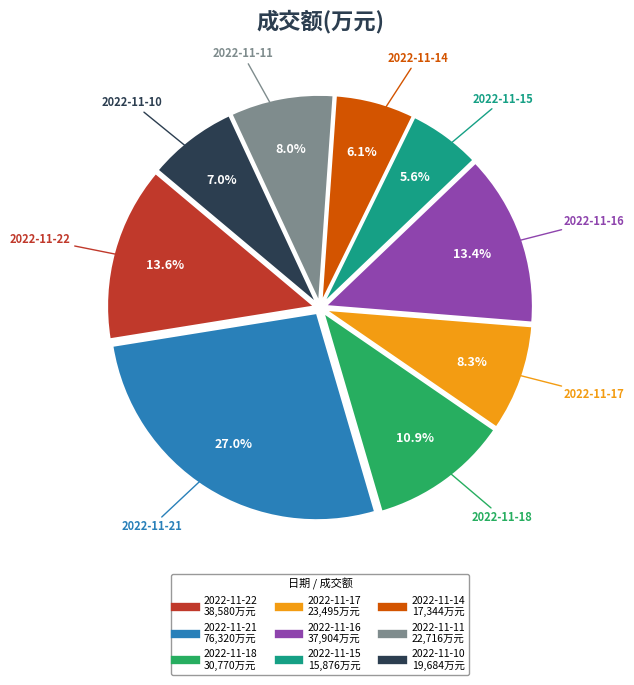

Which category has the biggest portion of the pie?

2022-11-21